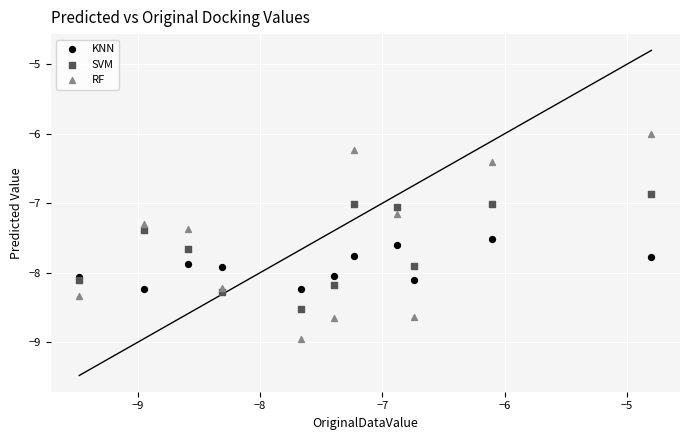

Which series has the widest spread of Y values?

RF